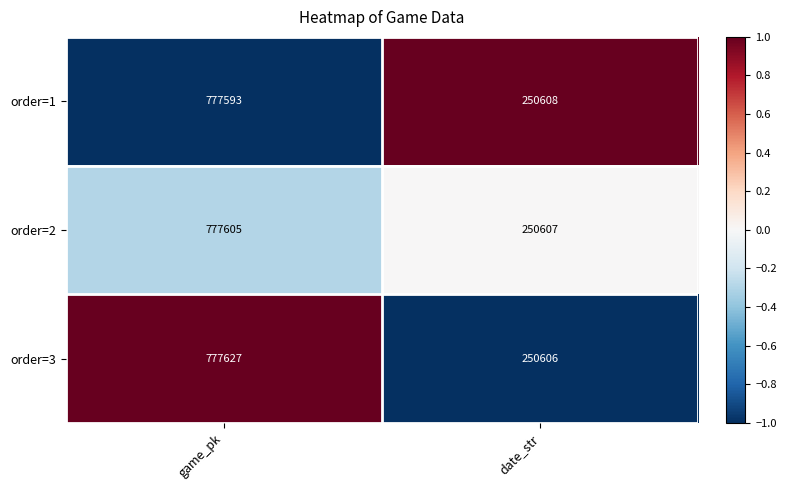

At which category is the sum across all series the highest?

game_pk